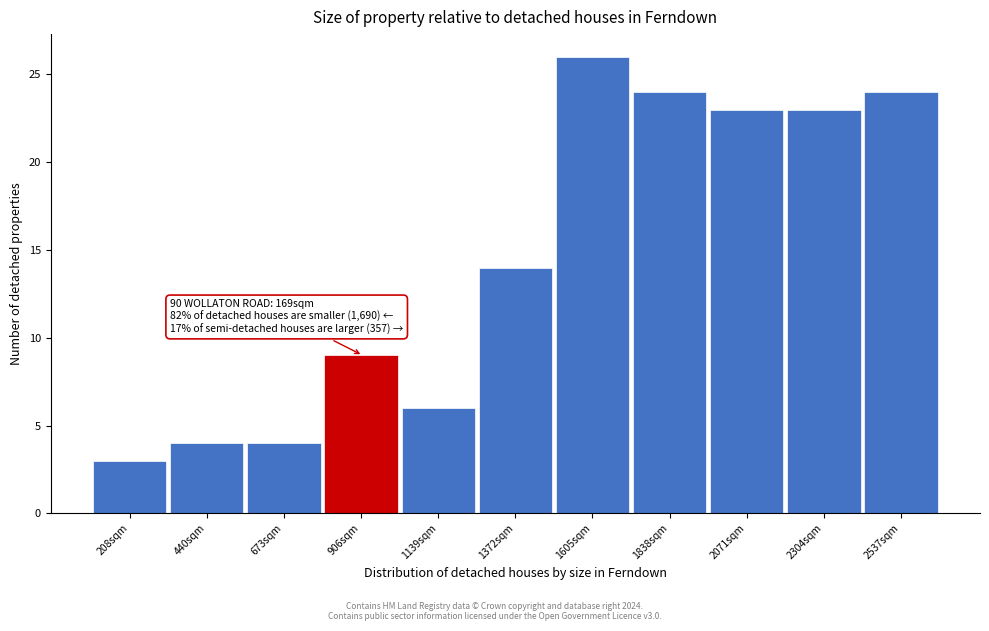

Reading left to right, list all the values displayed in this chart.

208sqm=3	440sqm=4	673sqm=4	906sqm=9	1139sqm=6	1372sqm=14	1605sqm=26	1838sqm=24	2071sqm=23	2304sqm=23	2537sqm=24